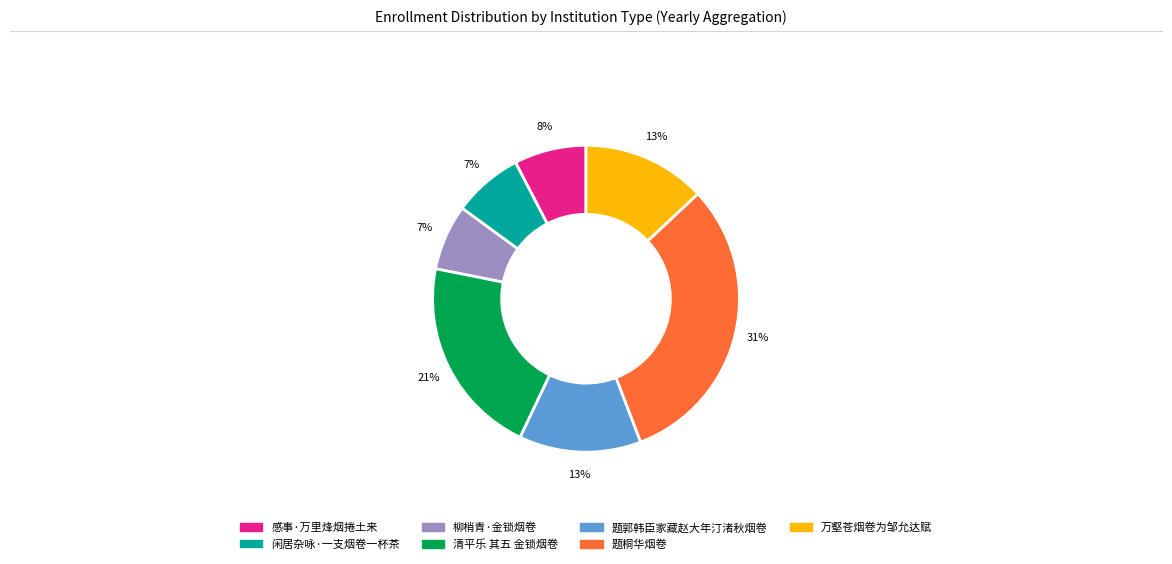

What percentage is the 感事·万里烽烟捲土来 slice, to the nearest percent?

8%